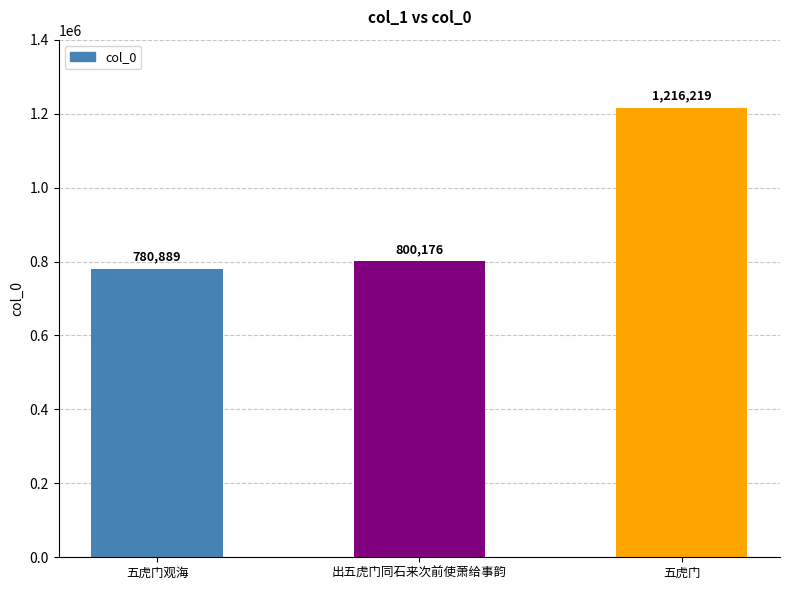

How many categories are shown in the chart?

3